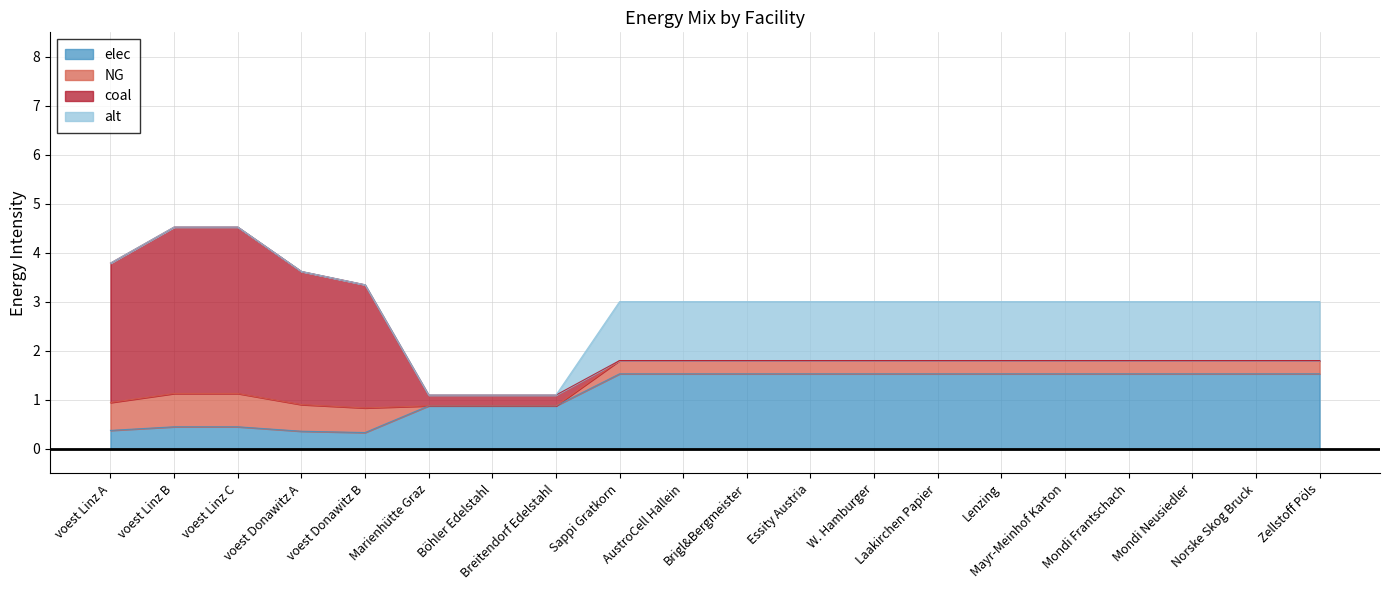

True or false: elec and alt cross at least once.

False